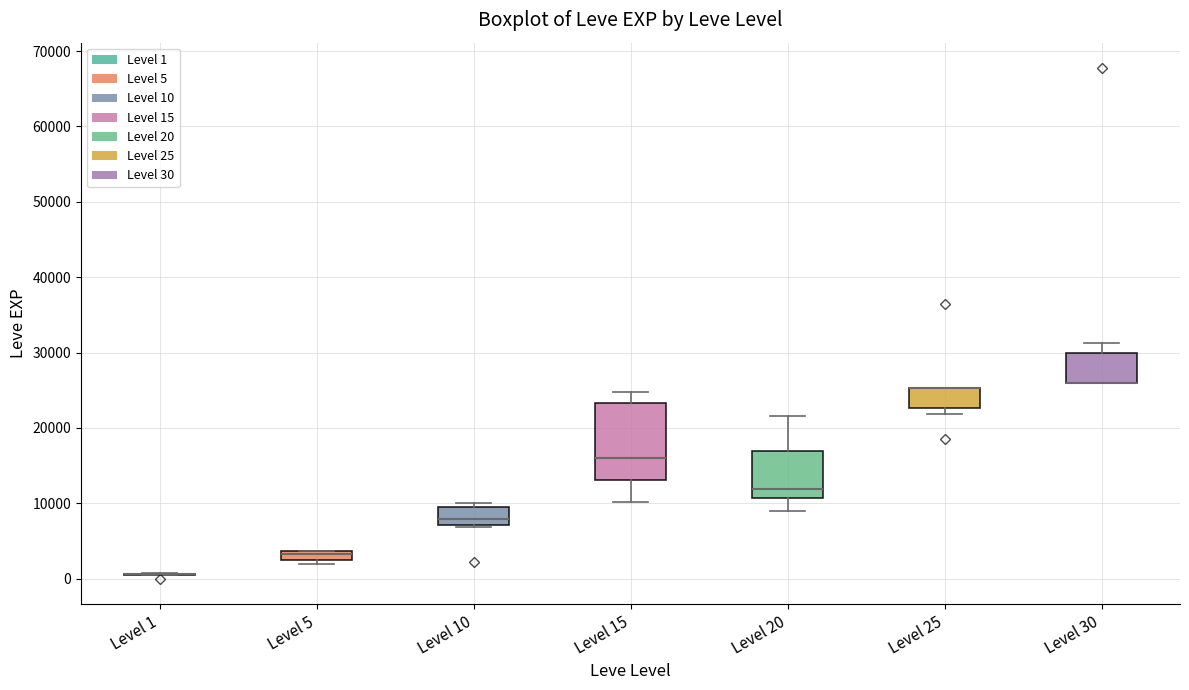

Where is the lower edge of the box for Level 5 on the y-axis? The values are not printed on the chart, so give them approximately, as read against the axis.

2000